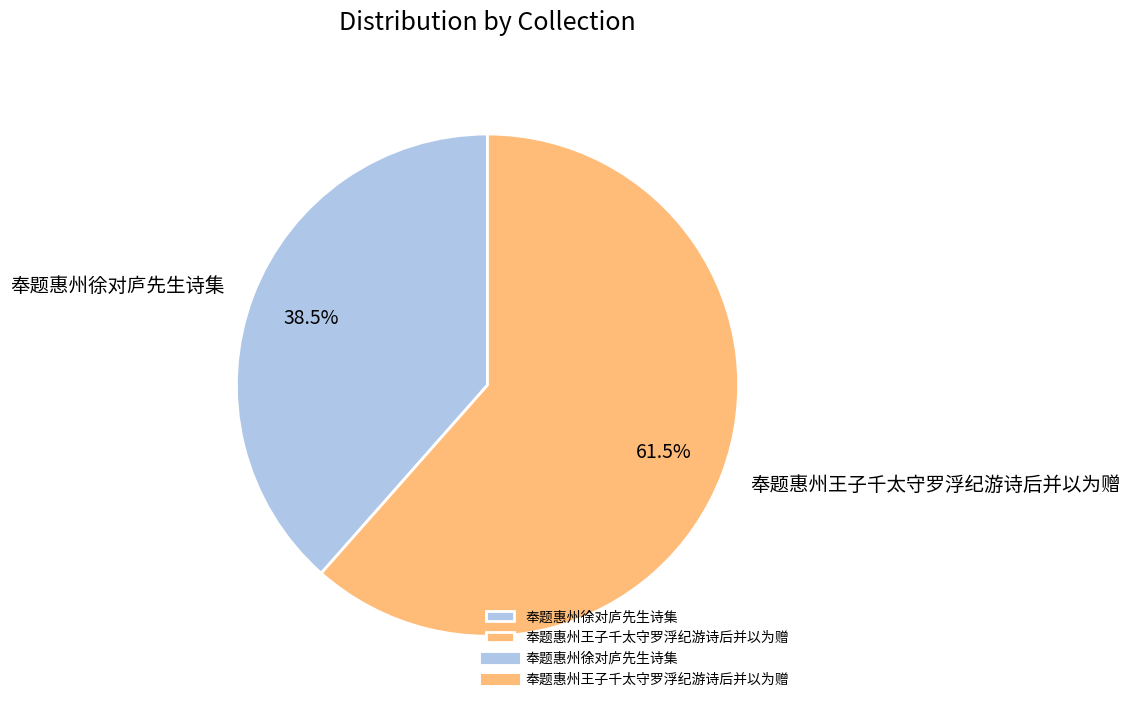

How many segments does this pie chart have?

2